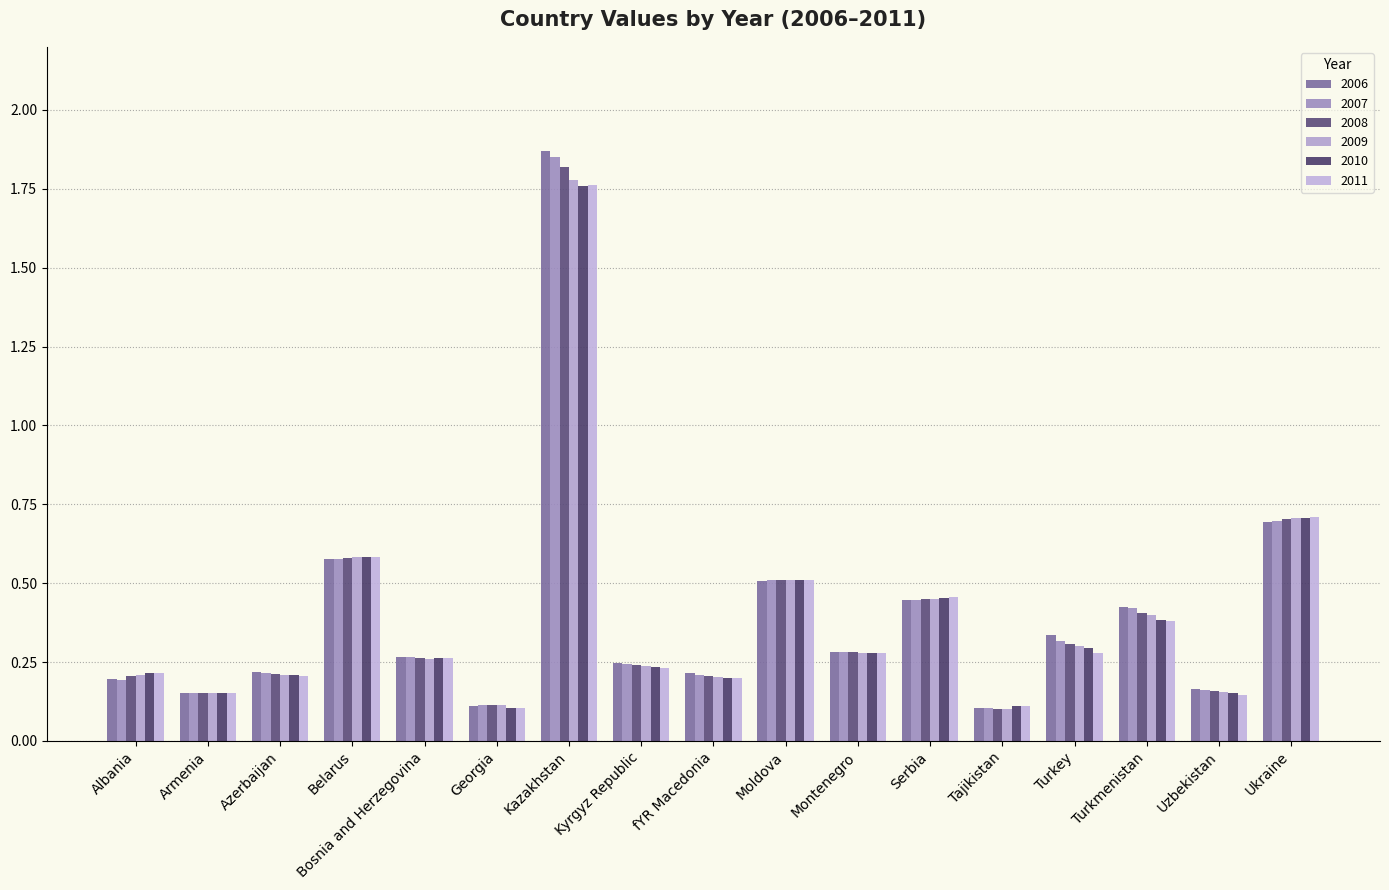

How many bars are there in each group?

6